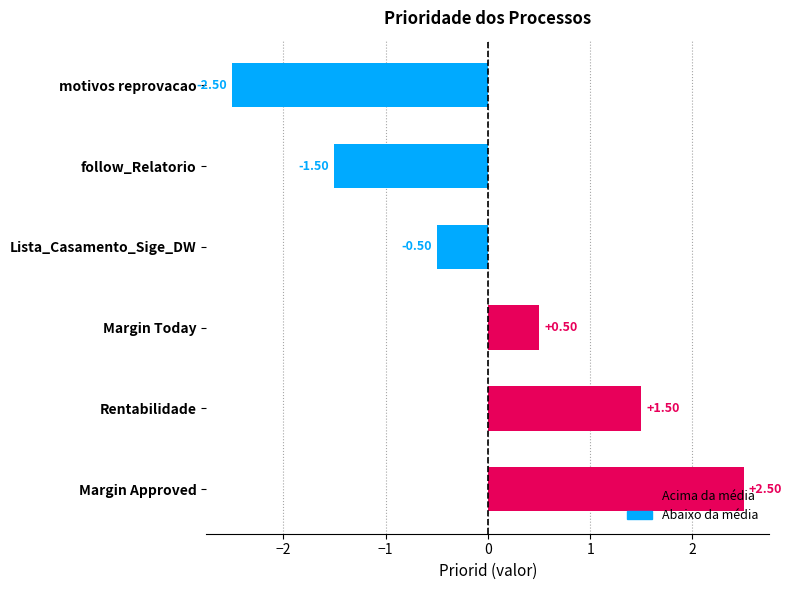

What is the change in value from motivos reprovacao to Margin Approved?

+5.0